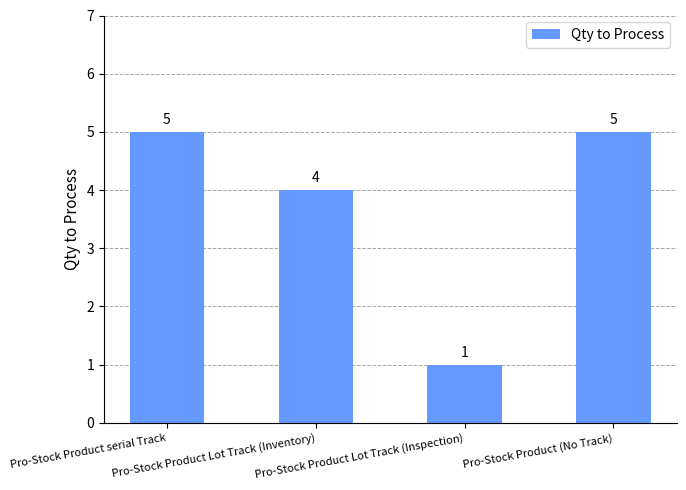

How many values are between 4 and 5?

3